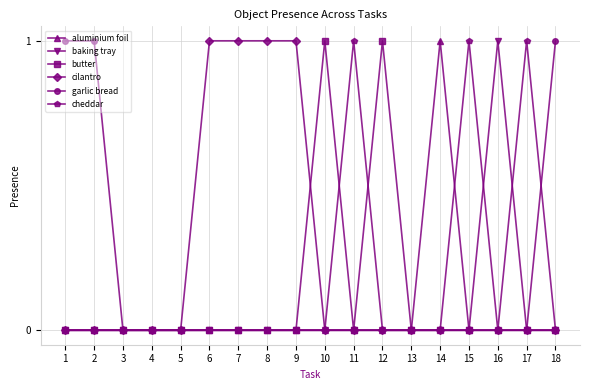

The value of aluminium foil at 13 is 0. True or false?

True